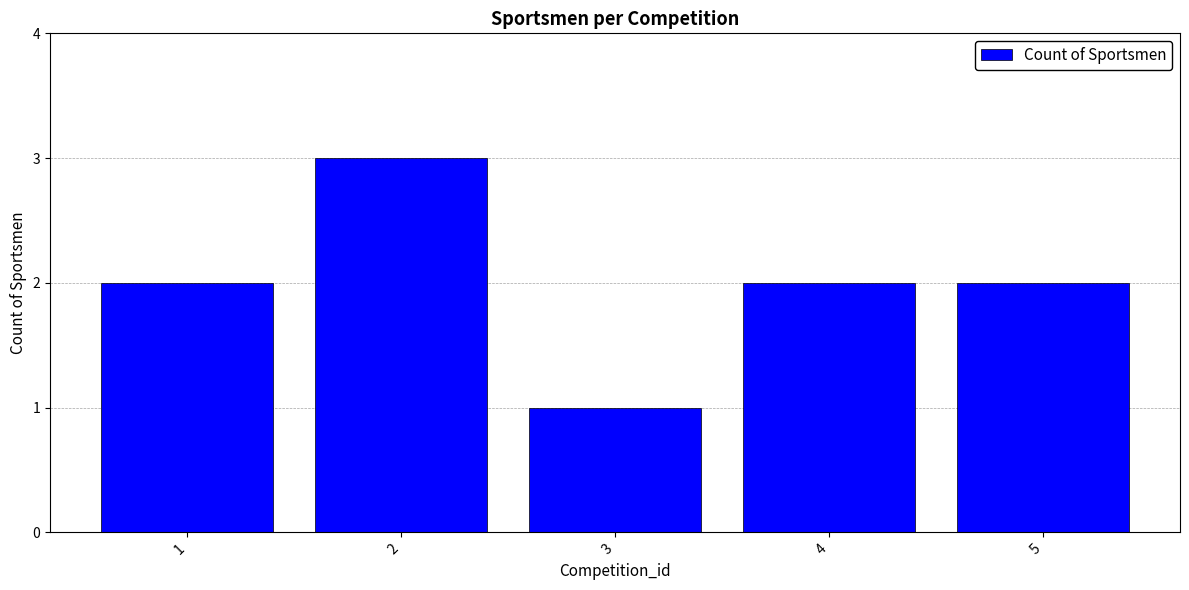

Reading right to left, extract all data points from this chart.

2	2	1	3	2